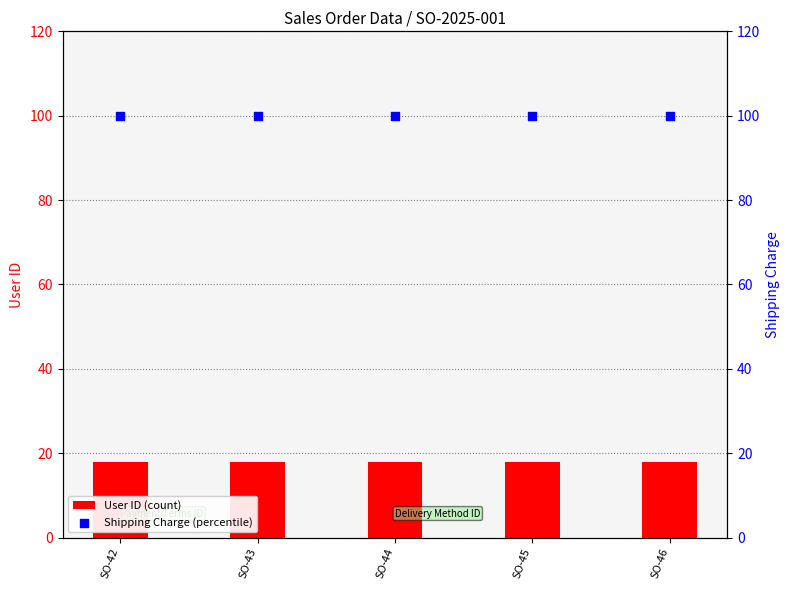

Which series contains the highest Y value?

Shipping Charge (percentile)